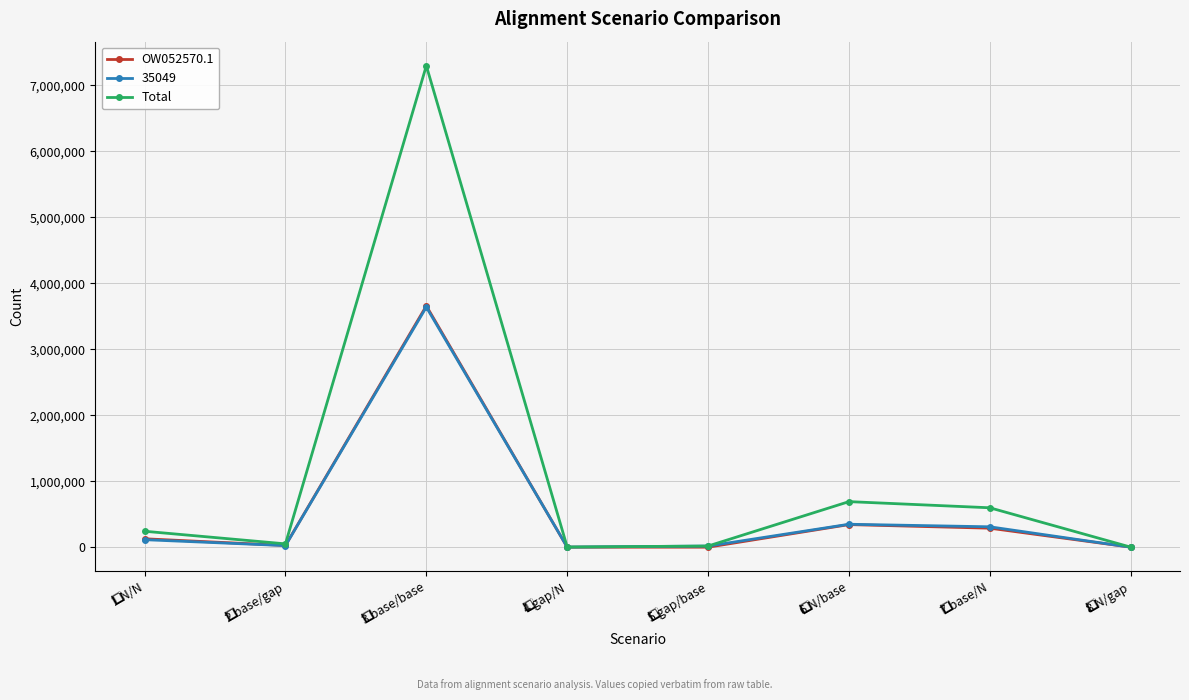

Which series has the largest range (max minus min)?

Total